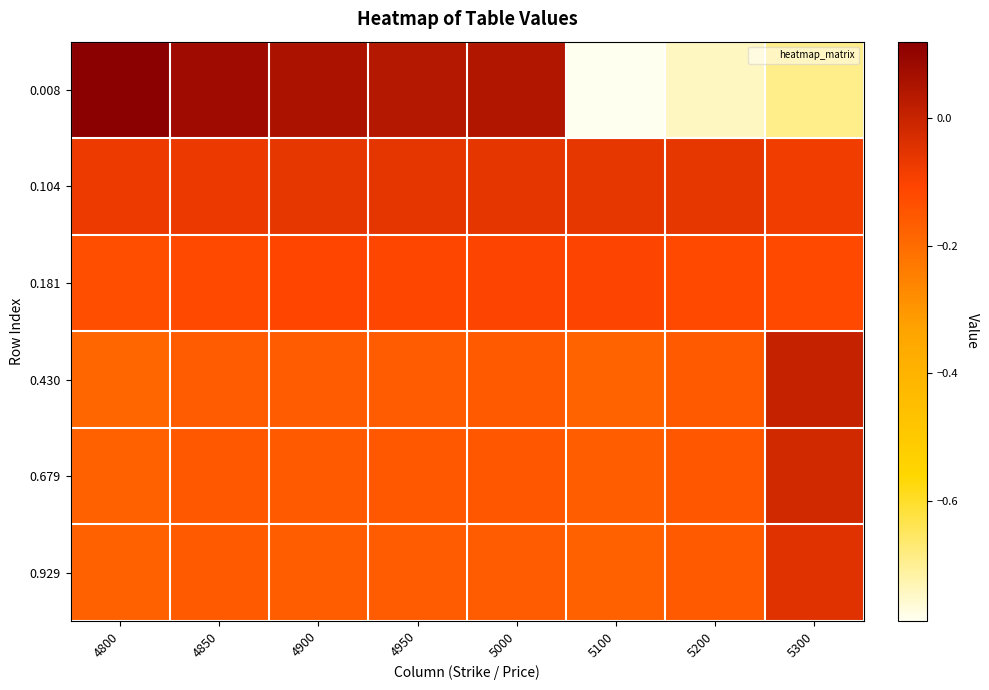

How many series are shown in this chart?

6